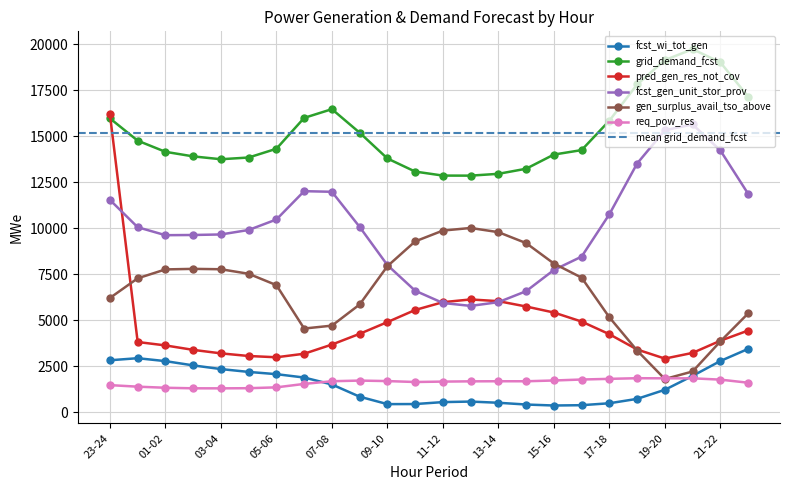

At which label does fcst_wi_tot_gen reach its peak?

22-23